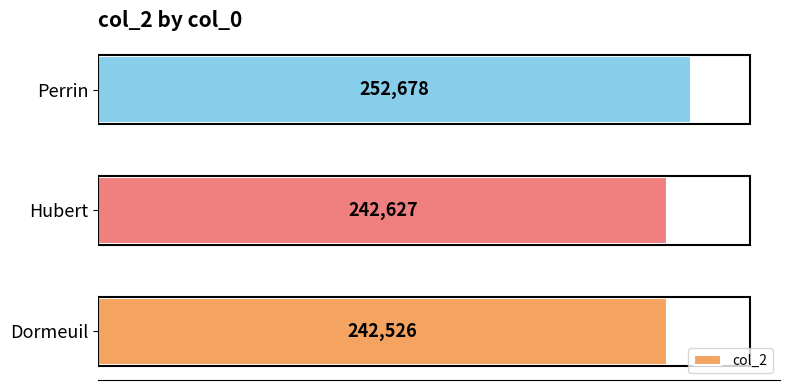

How many bars are there in total?

3